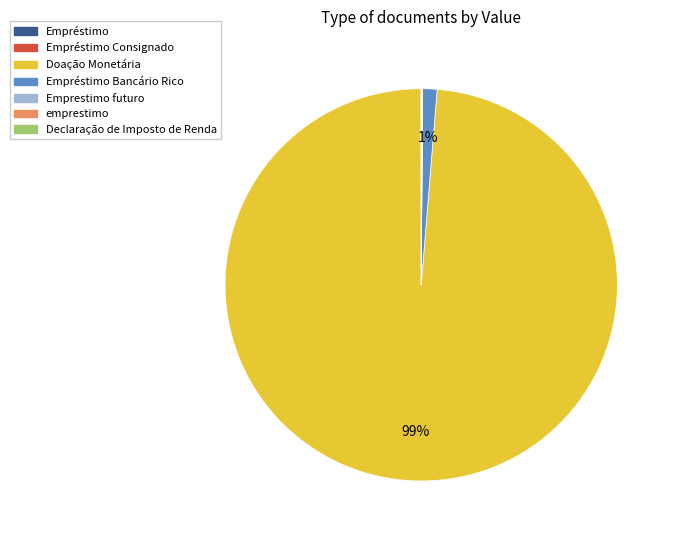

To the nearest percent, what is the difference between the largest and smallest slice percentages?

99%